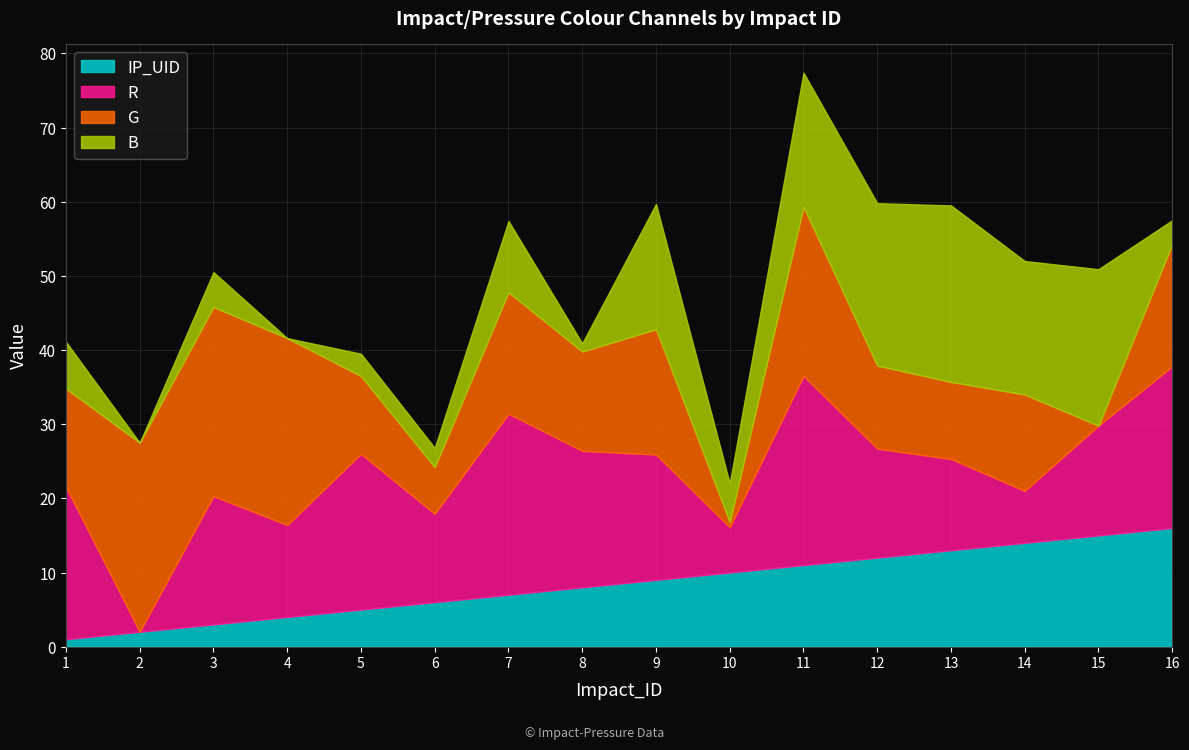

At 15, list the series in order from largest to smallest.

B, R, IP_UID, G